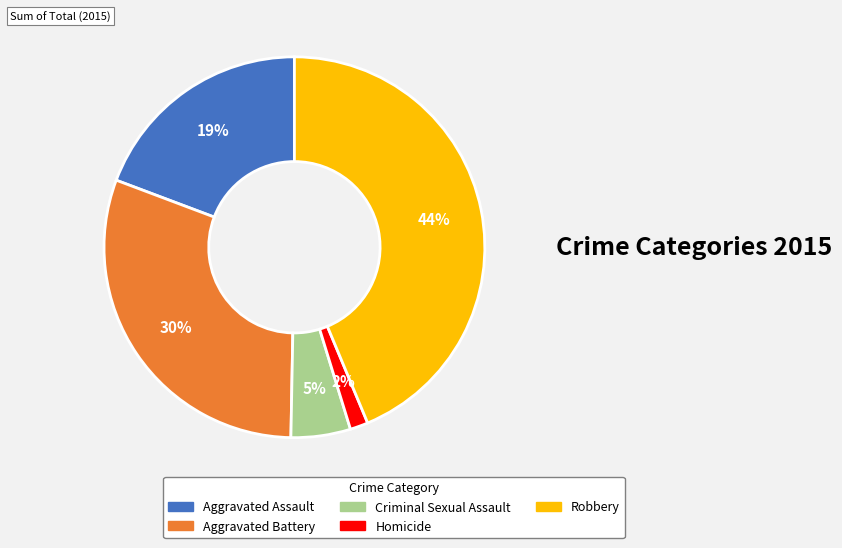

Is it true that Criminal Sexual Assault is 17% of the pie?

False